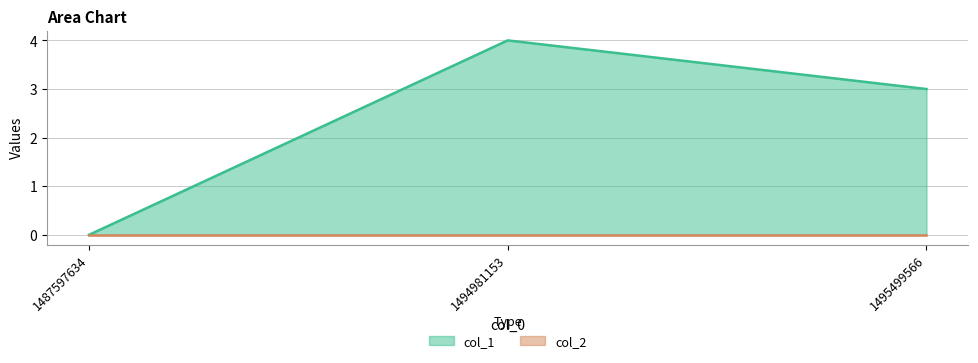

At which category does the chart reach its peak across all series?

1494981153